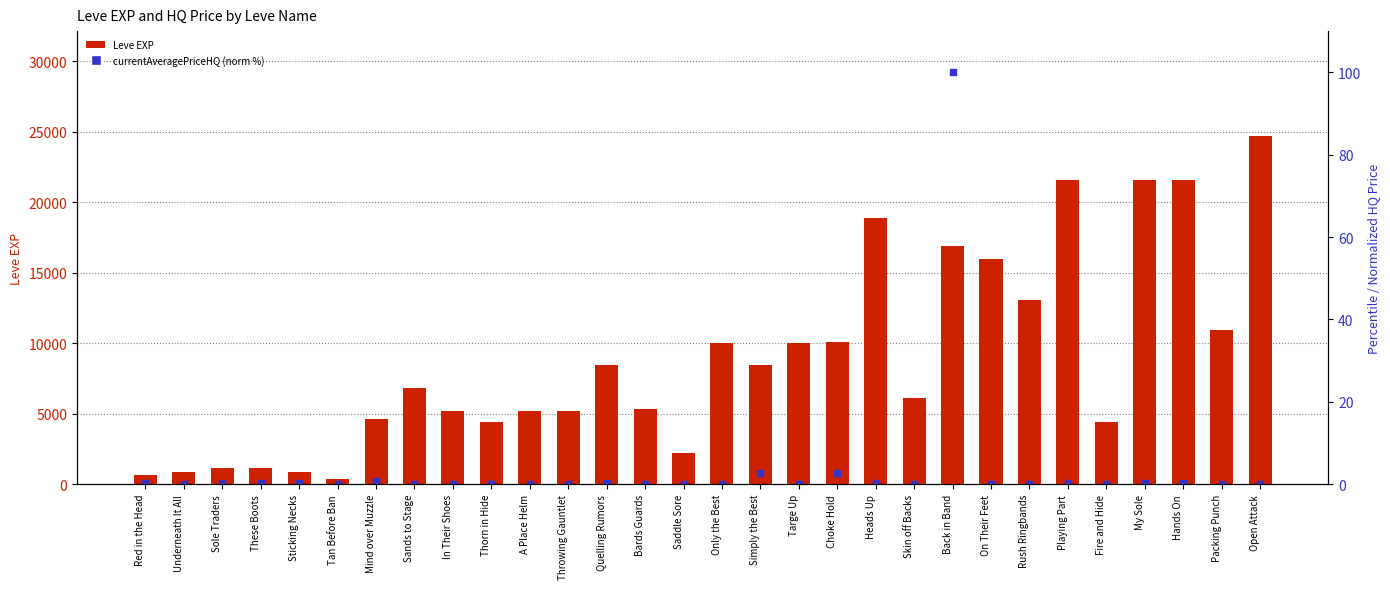

What is the total value across all series at On Their Feet?

15980.1